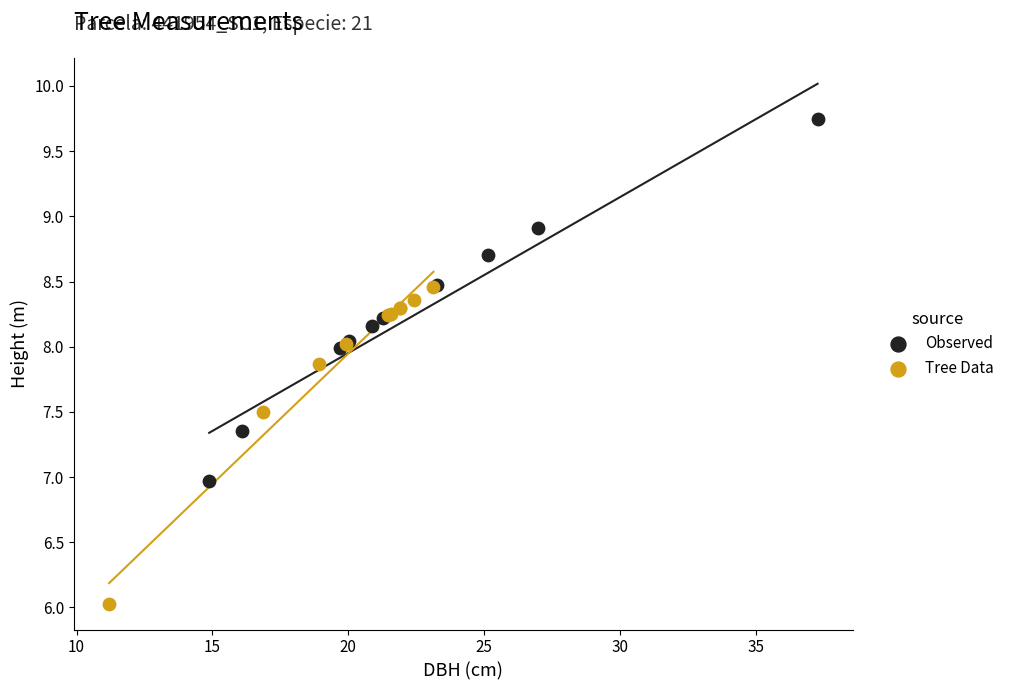

Which series reaches the minimum Y coordinate?

Tree Data